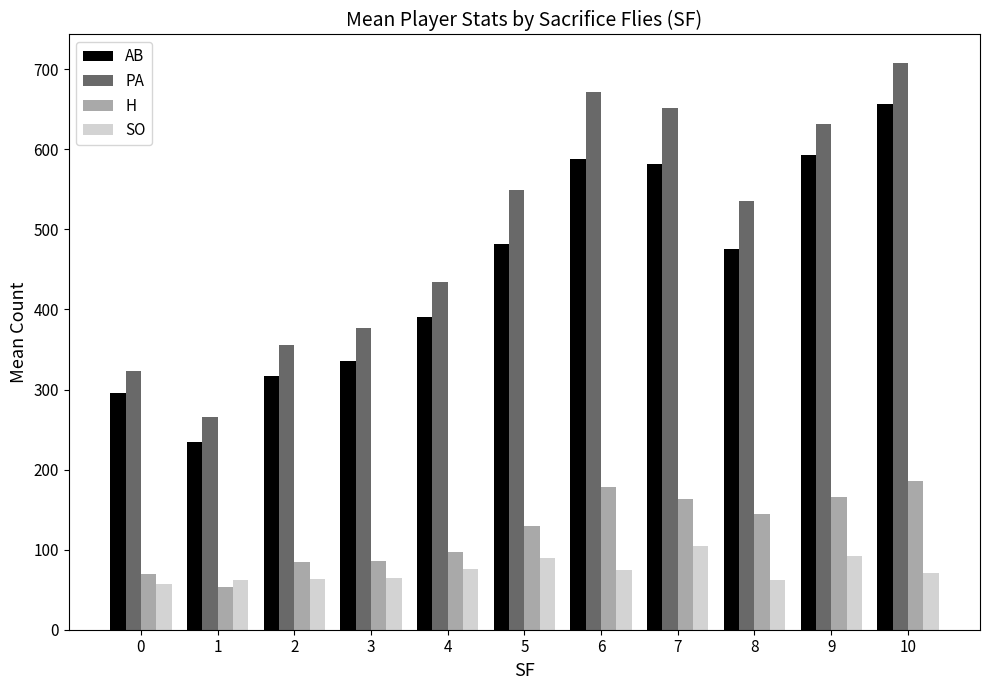

What are all the series names shown in the legend?

AB, PA, H, SO